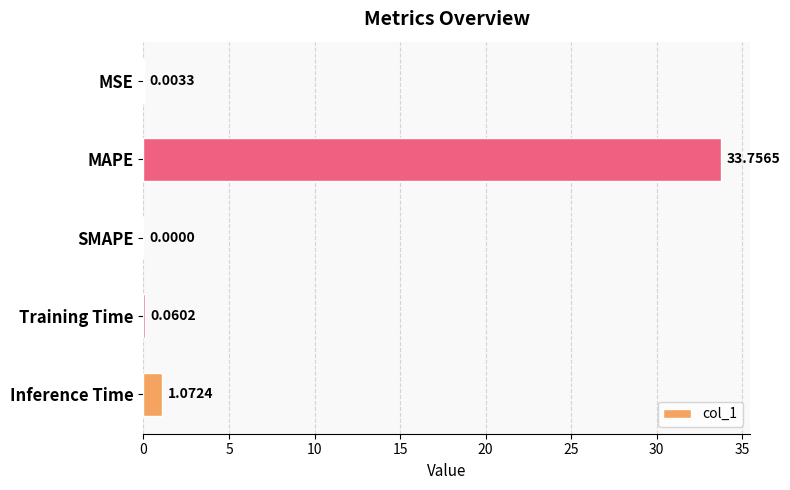

Which category has the highest value across all series?

MAPE